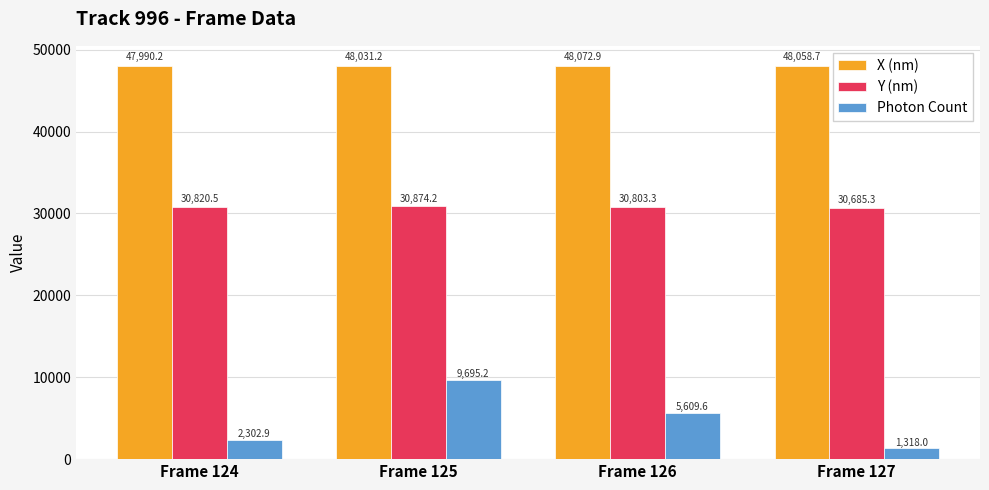

What is the spread (max minus min) of values at Frame 124?

45687.3